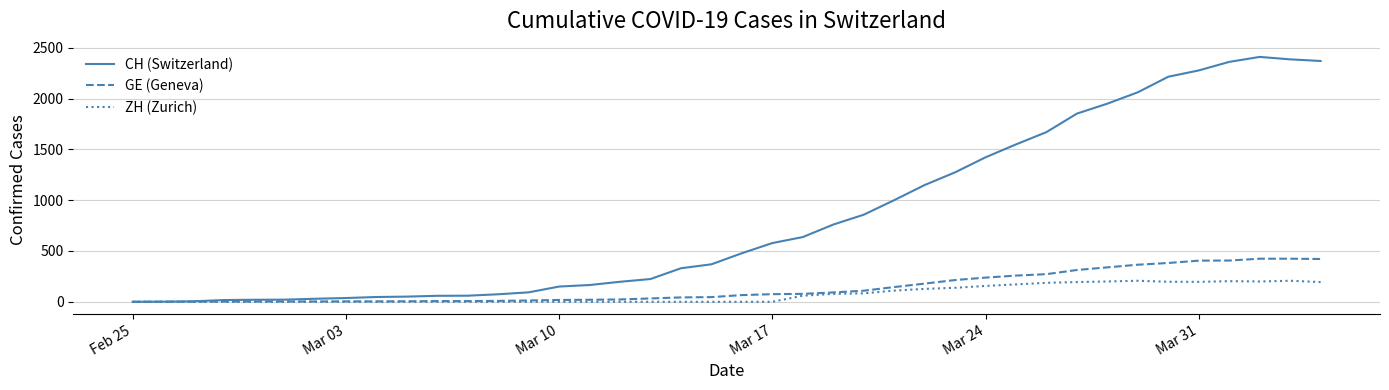

At how many categories does at least one series exceed 2148?

6